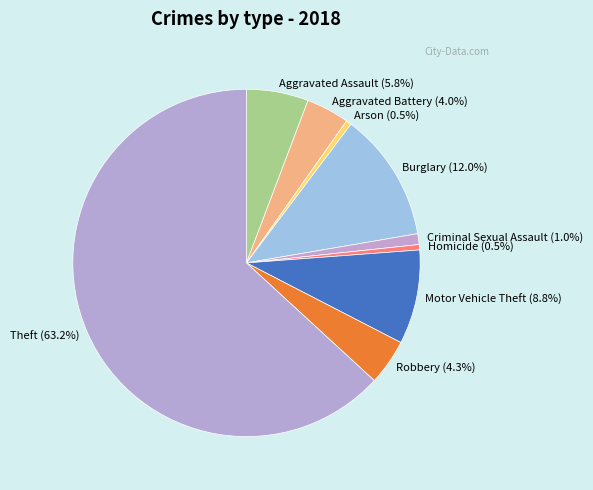

Is there a majority slice in this chart?

Yes